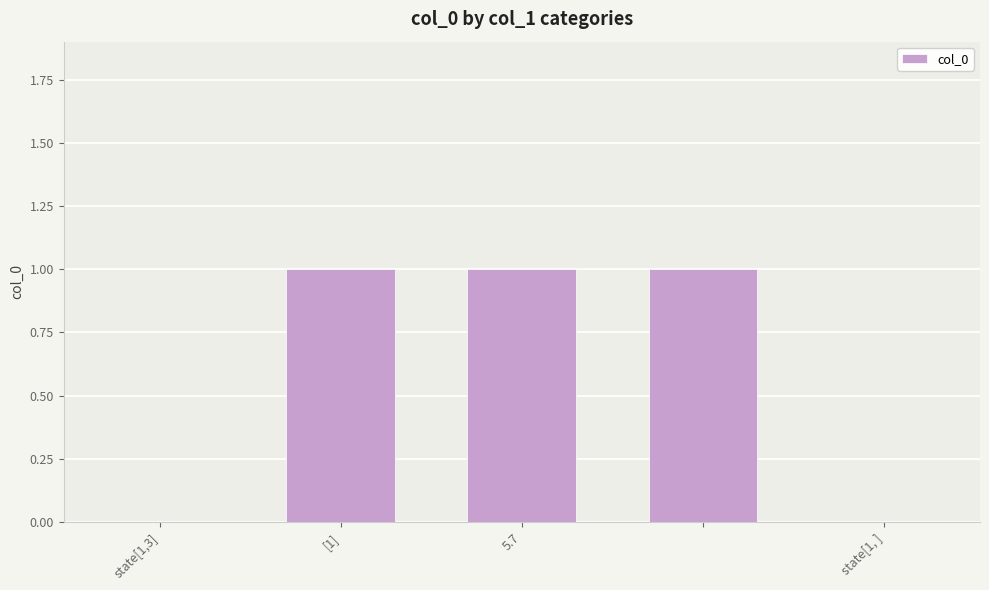

Does the chart contain stacked bars?

No